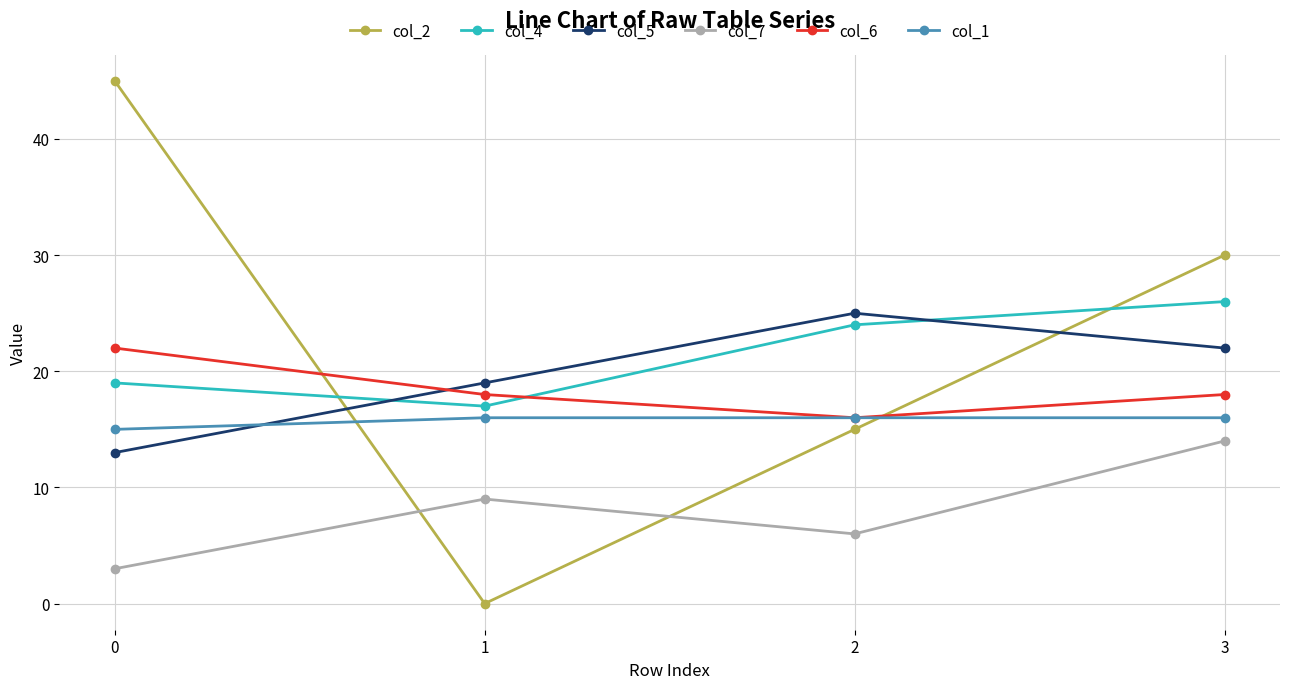

What is the sum of all col_7 values?

32